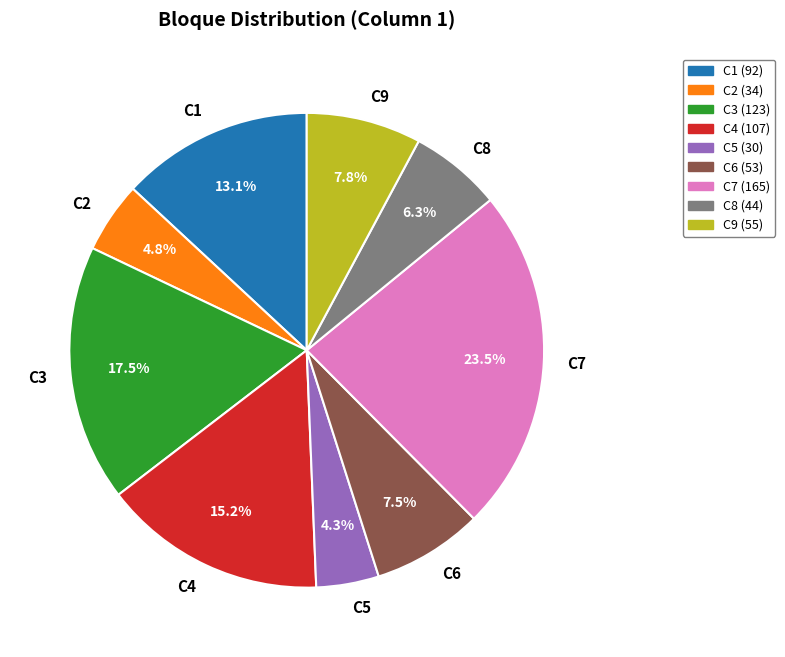

Which category has the biggest portion of the pie?

C7